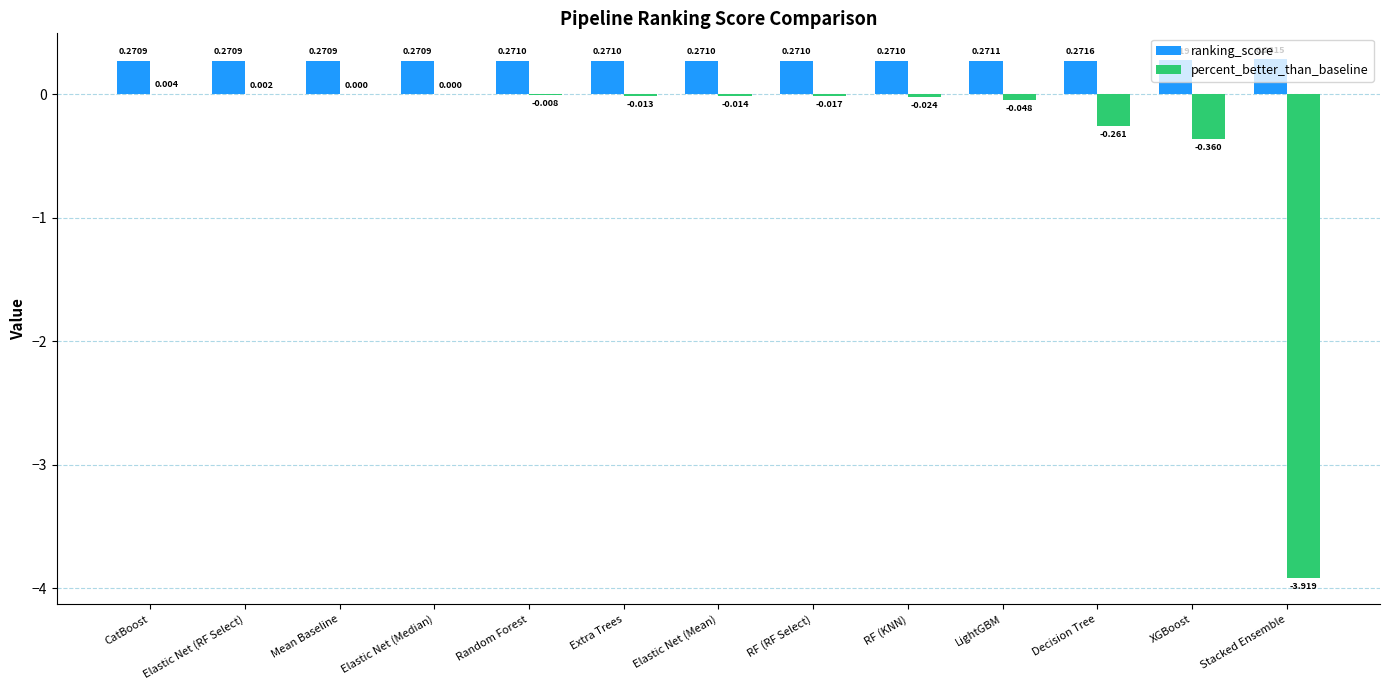

Where is percent_better_than_baseline nearest to the value -1?

XGBoost